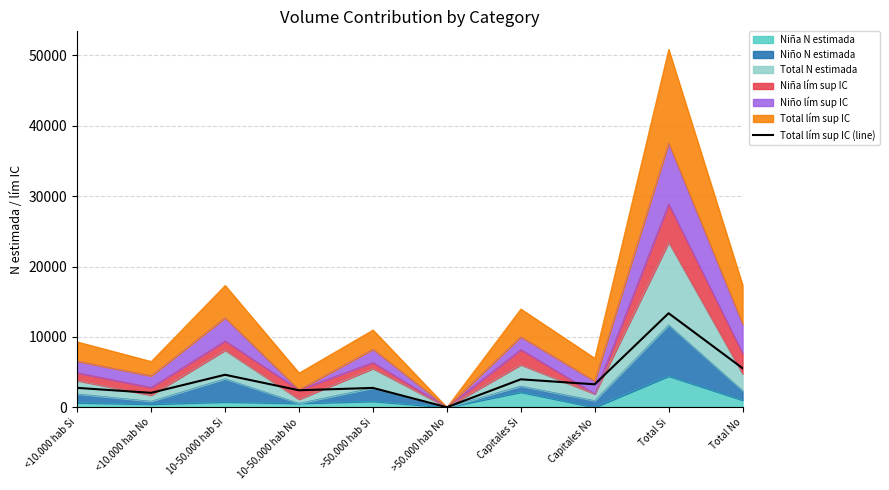

Rank the categories by value from lowest to highest.

>50.000 hab No, <10.000 hab No, 10-50.000 hab No, >50.000 hab Si, <10.000 hab Si, Capitales No, Capitales Si, 10-50.000 hab Si, Total No, Total Si